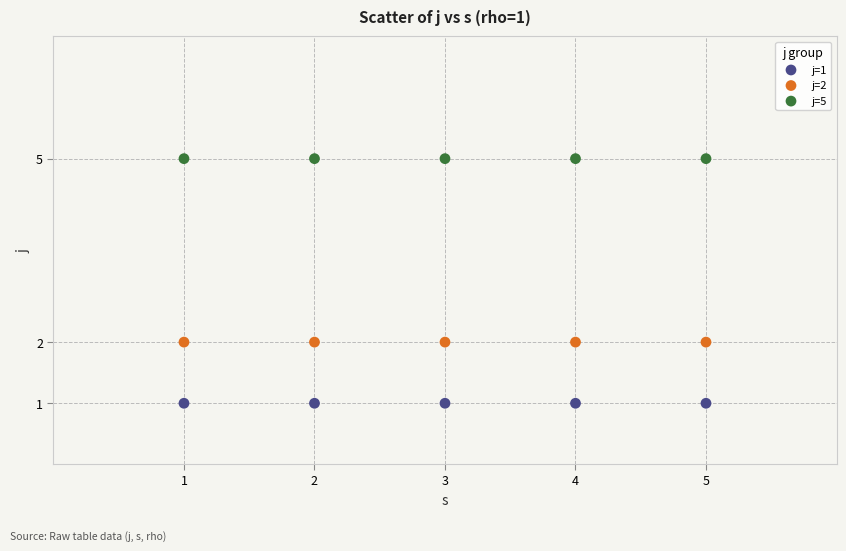

Which series contains the highest Y value?

j=5